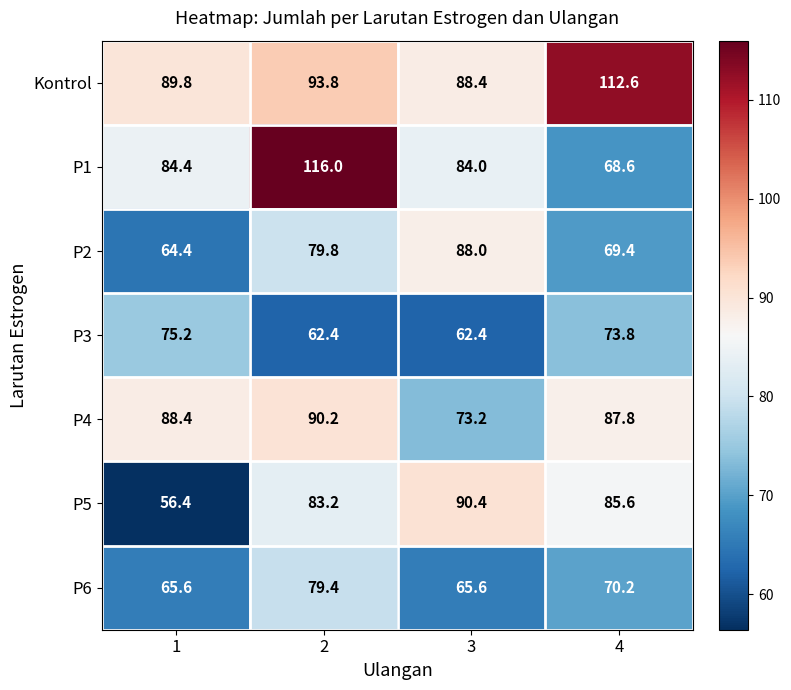

True or false: Kontrol has a value of 88.4 at 3.

True